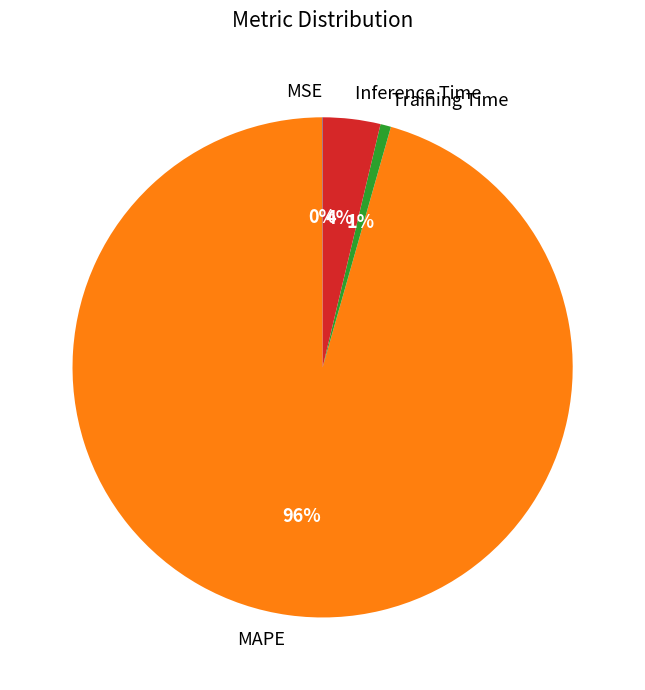

The MAPE slice represents 88% of the pie. True or false?

False